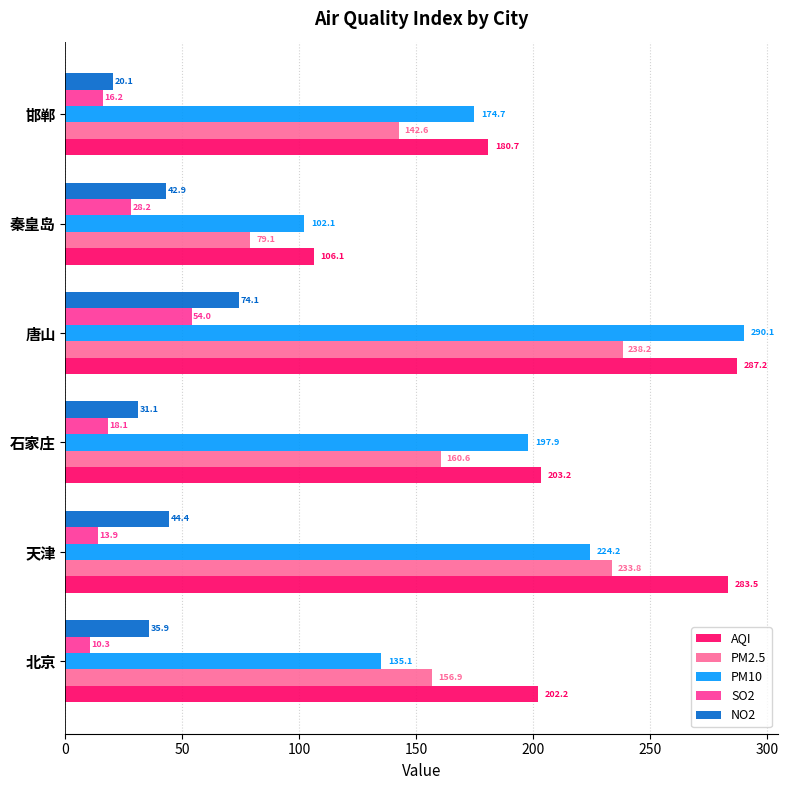

What is the sum of all NO2 values?

248.5